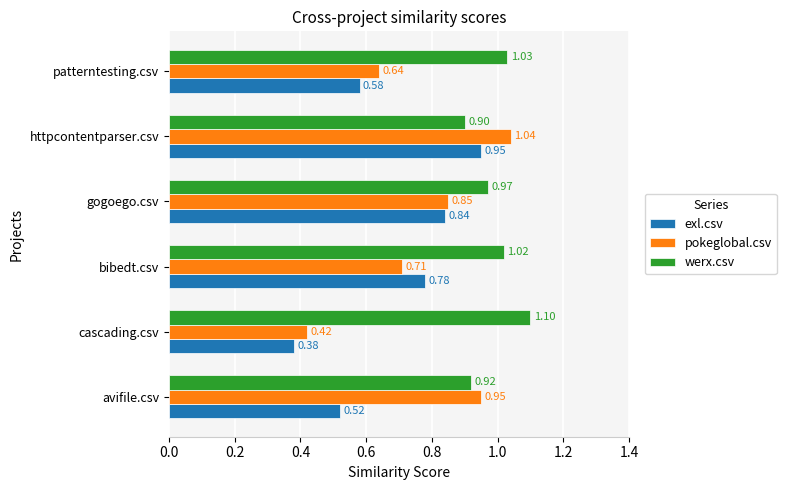

Which category has the highest value in the werx.csv series?

cascading.csv